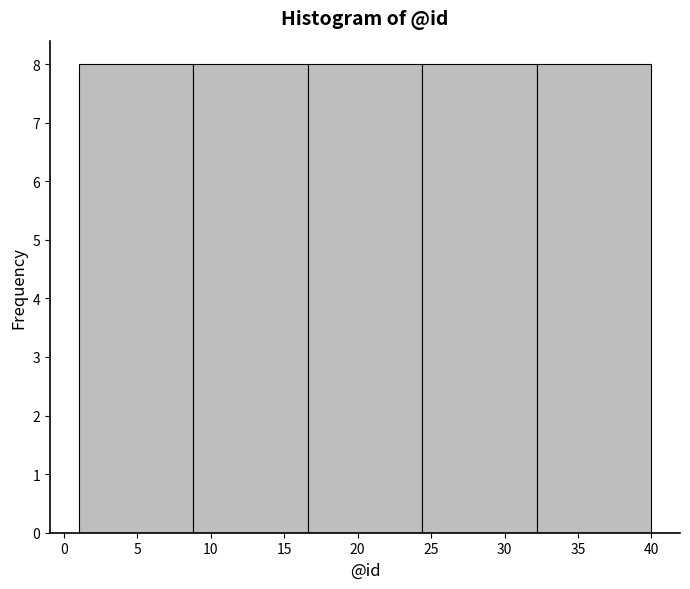

Reading left to right, transcribe this chart: for each bar, give the range it covers on the x-axis and its height. Neither the bar edges nor the heights are printed on the chart, so give them approximately, as read against the axes.

1.0 to 8.8: 8
8.8 to 16.6: 8
16.6 to 24.4: 8
24.4 to 32.2: 8
32.2 to 40.0: 8